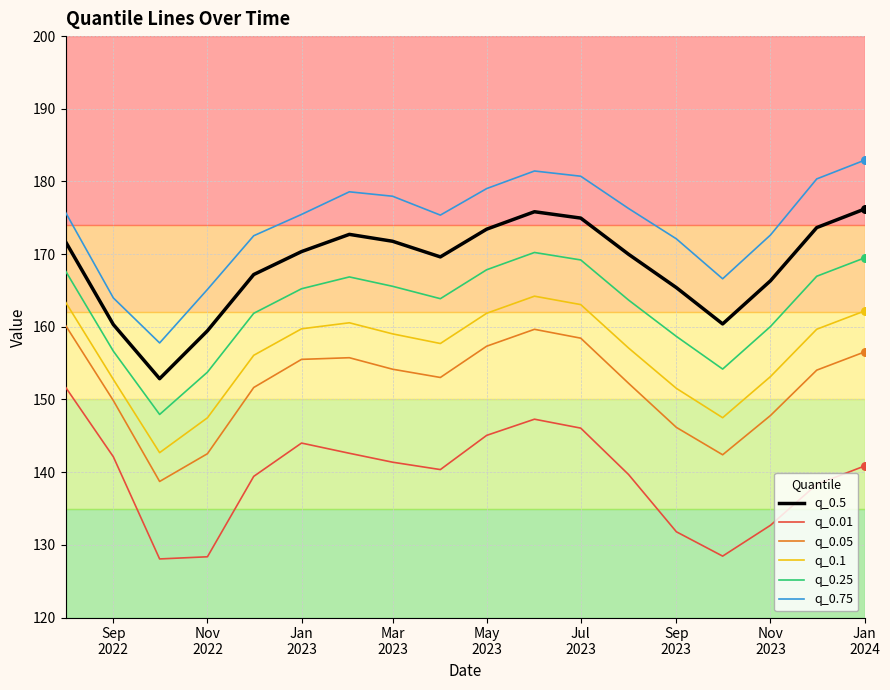

What are all the series names shown in the legend?

q_0.5, q_0.01, q_0.05, q_0.1, q_0.25, q_0.75